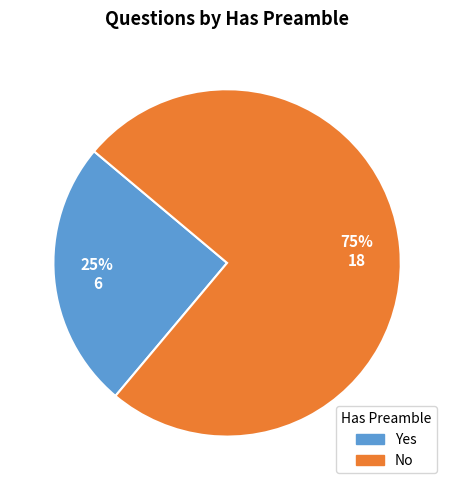

To the nearest percent, what portion does Yes represent?

25%